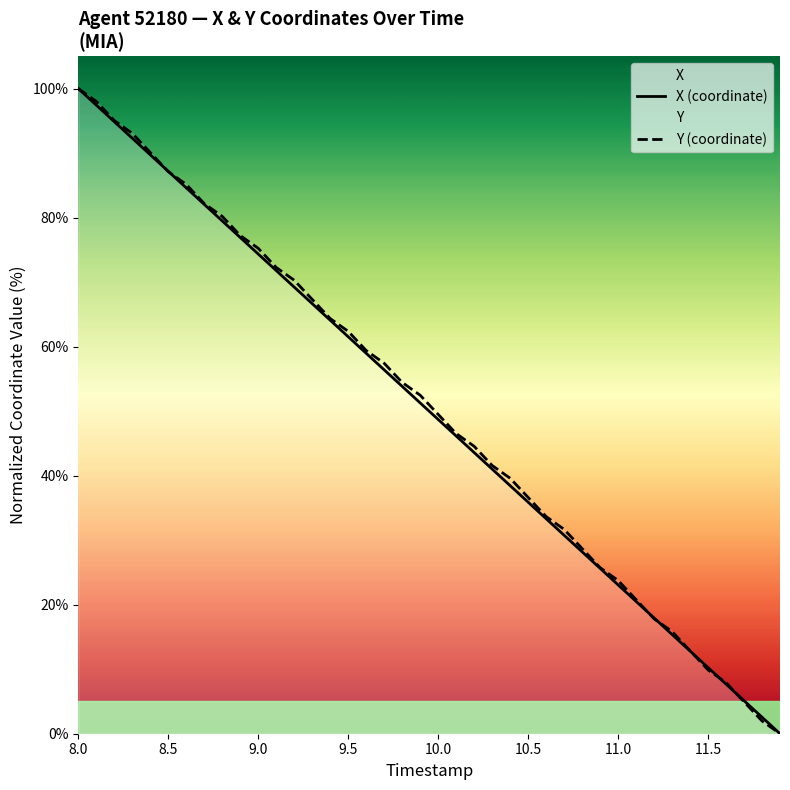

What is the highest value of the X (coordinate) series?

100.0